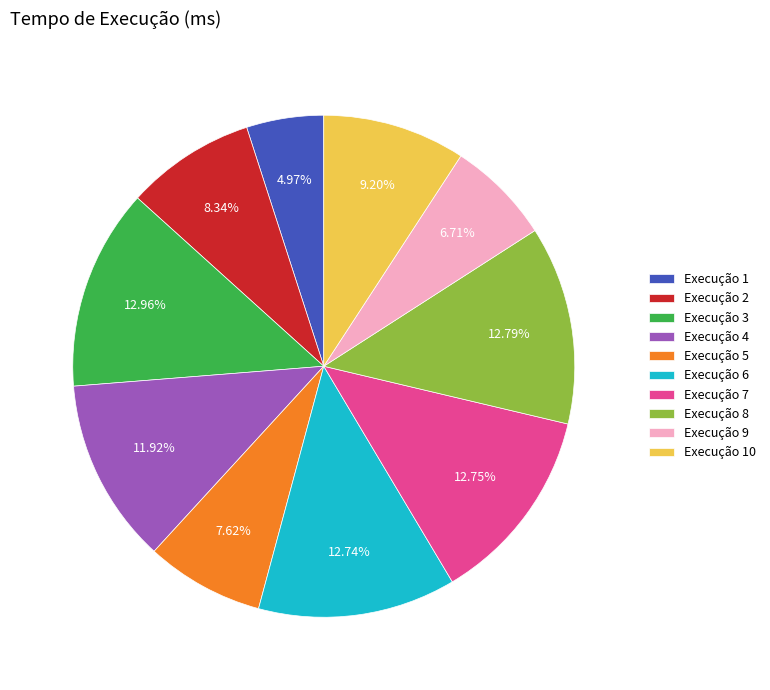

Does any single category account for the majority?

No